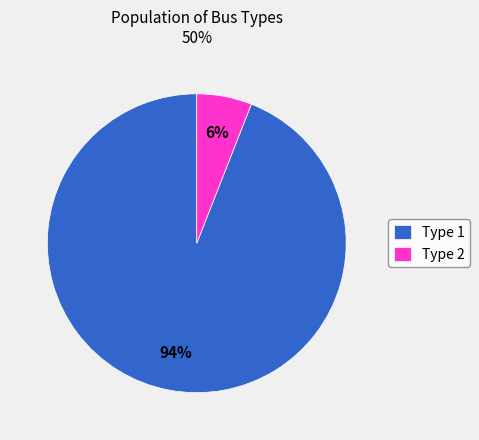

Rank the categories by value from highest to lowest.

Type 1, Type 2